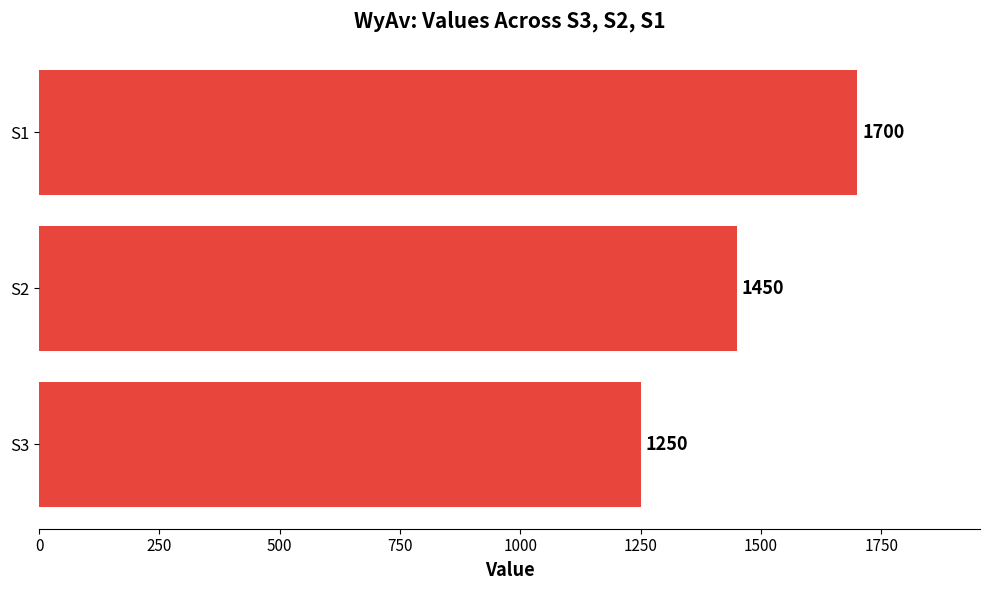

How many data points are less than 1450?

1